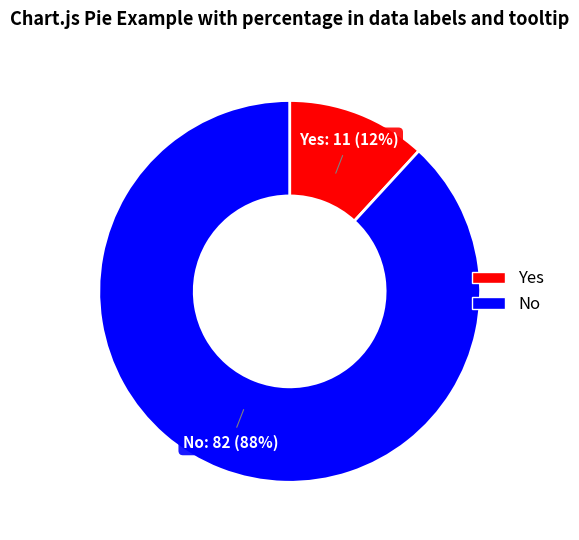

Which category has the biggest portion of the pie?

No